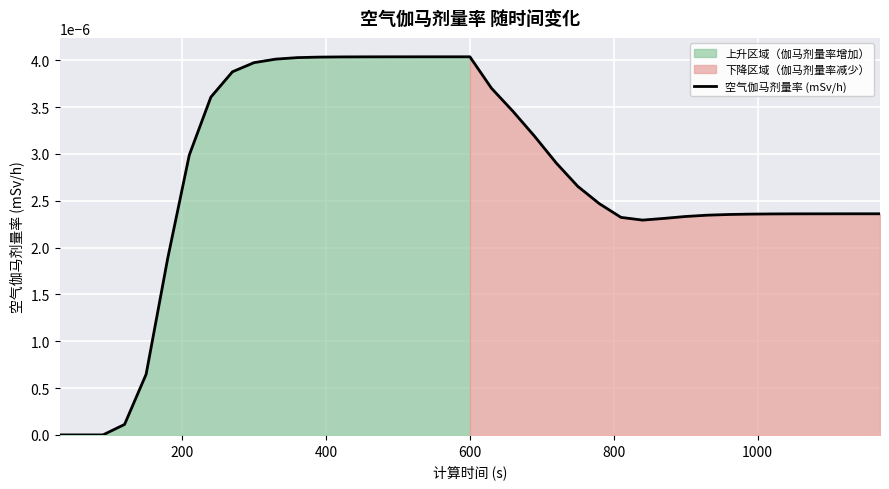

What is the label of the 22nd point from the right?

17